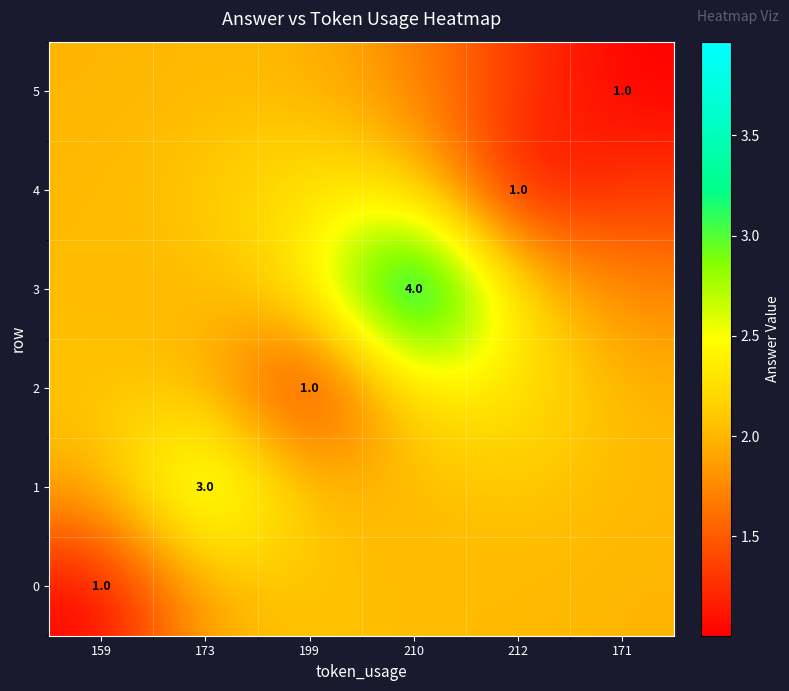

What is the difference between the second highest and minimum values in the 0 series?

1.0